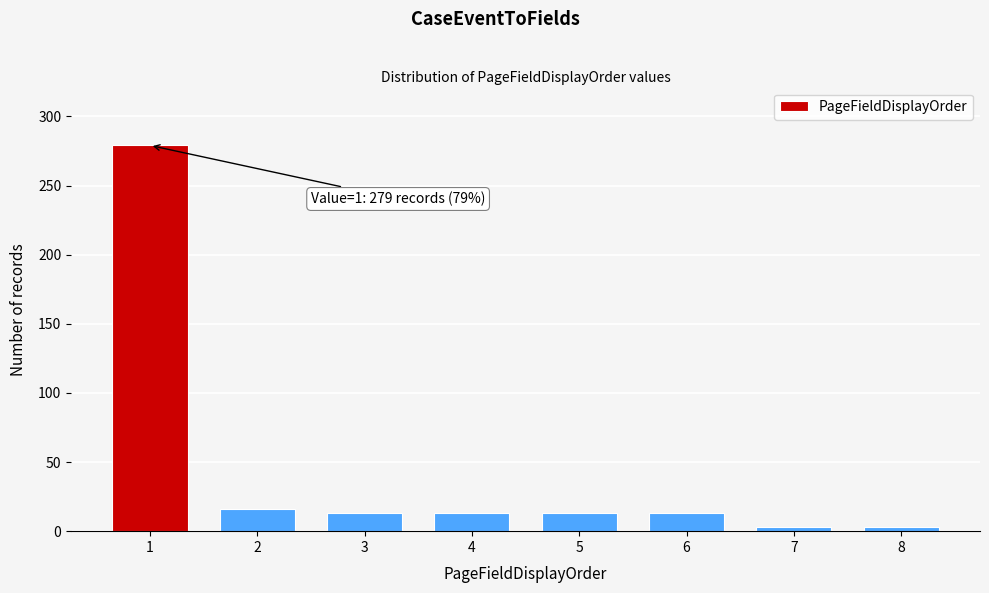

Reading left to right, transcribe all the data shown in this chart.

279	16	13	13	13	13	3	3